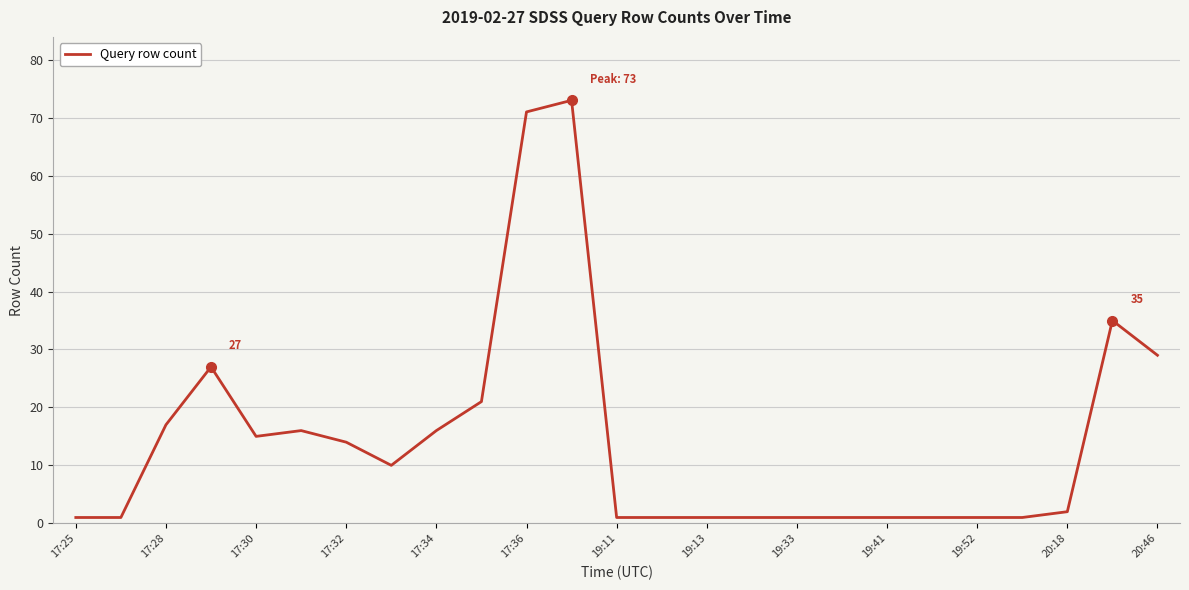

What is the difference between the maximum and minimum values?

72